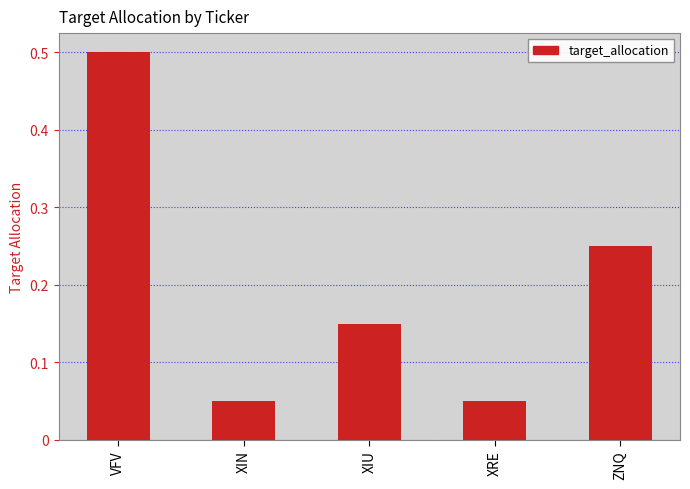

What is the sum of the values at XIU and VFV?

0.7